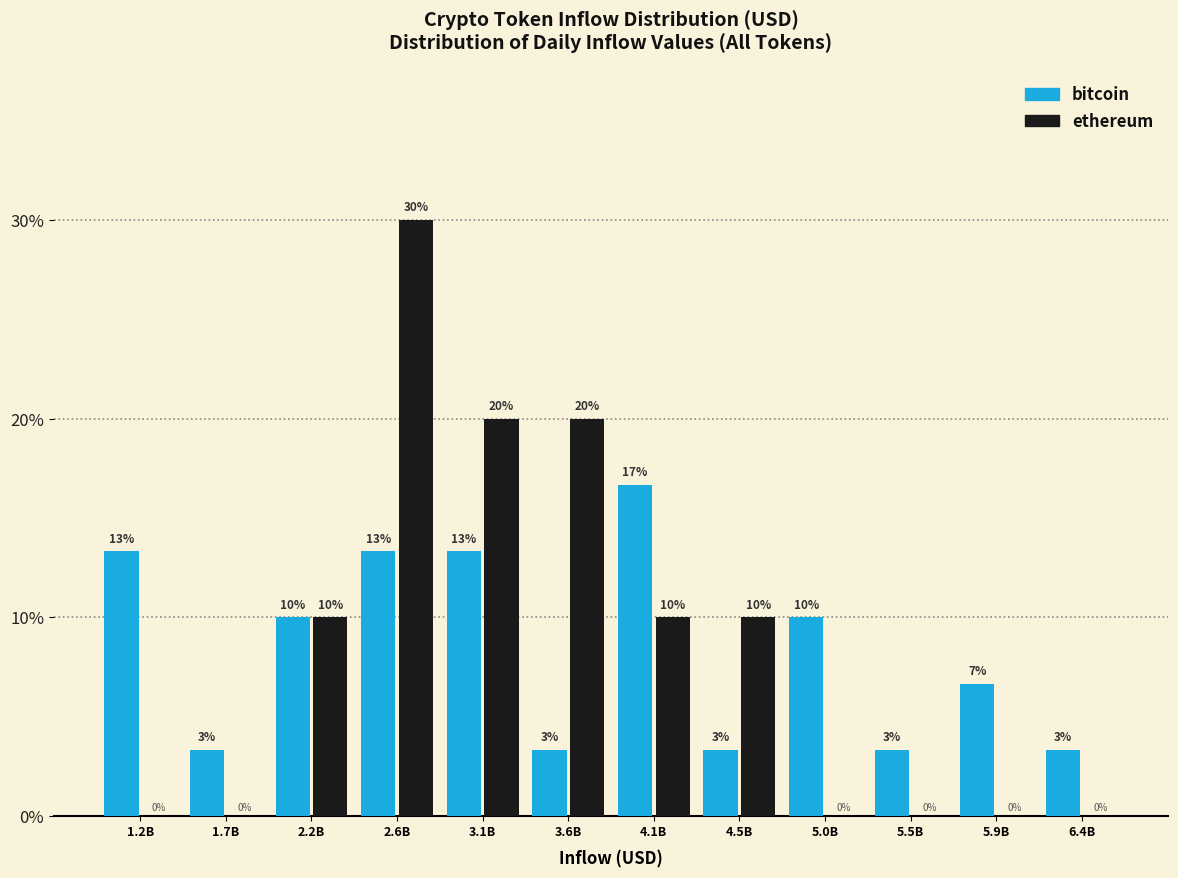

Is it true that ethereum equals -10.0 at 1.2B?

False